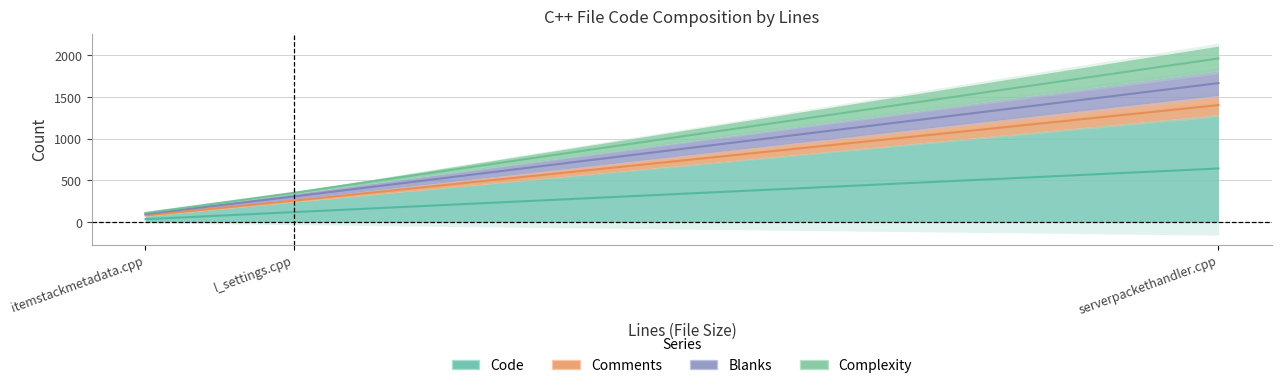

The value of Complexity at itemstackmetadata.cpp is 12. True or false?

True